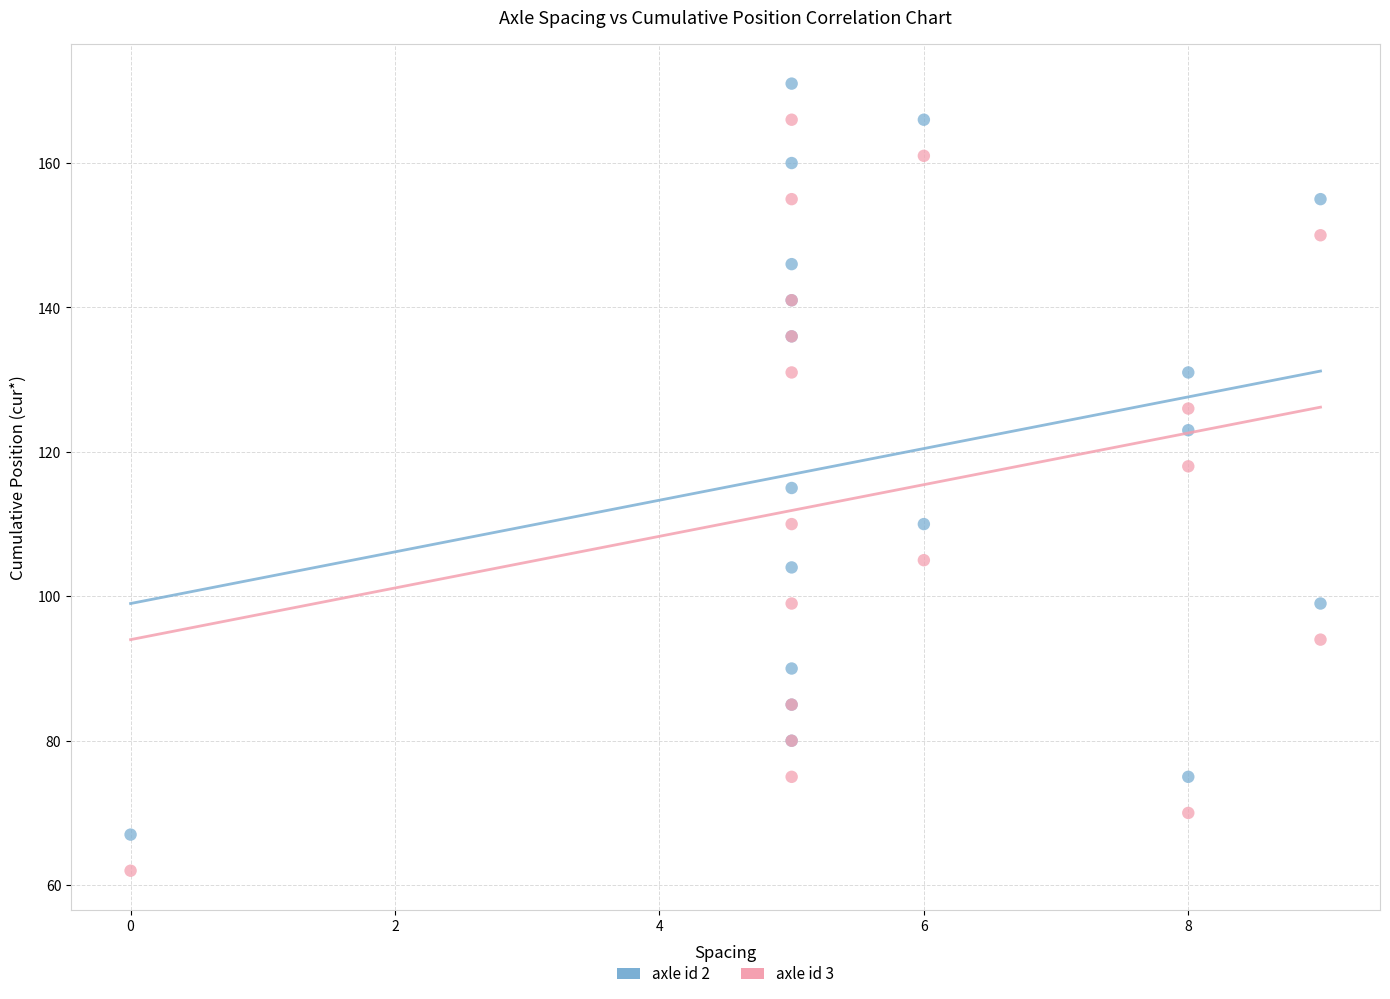

What are all the series names shown in the legend?

axle id 2, axle id 3